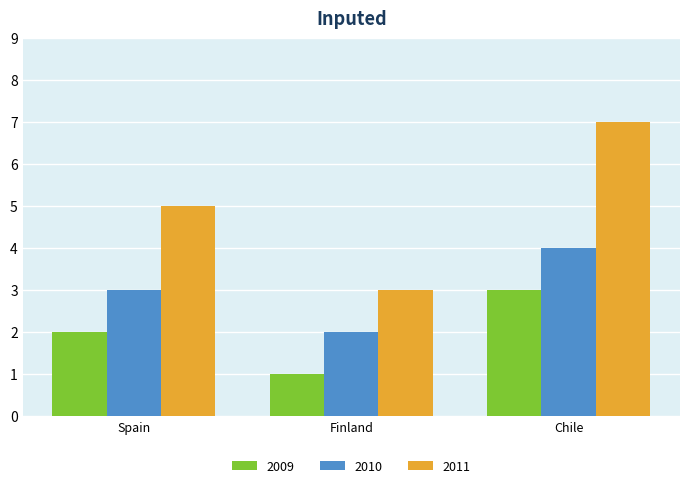

What are all the series names shown in the legend?

2009, 2010, 2011